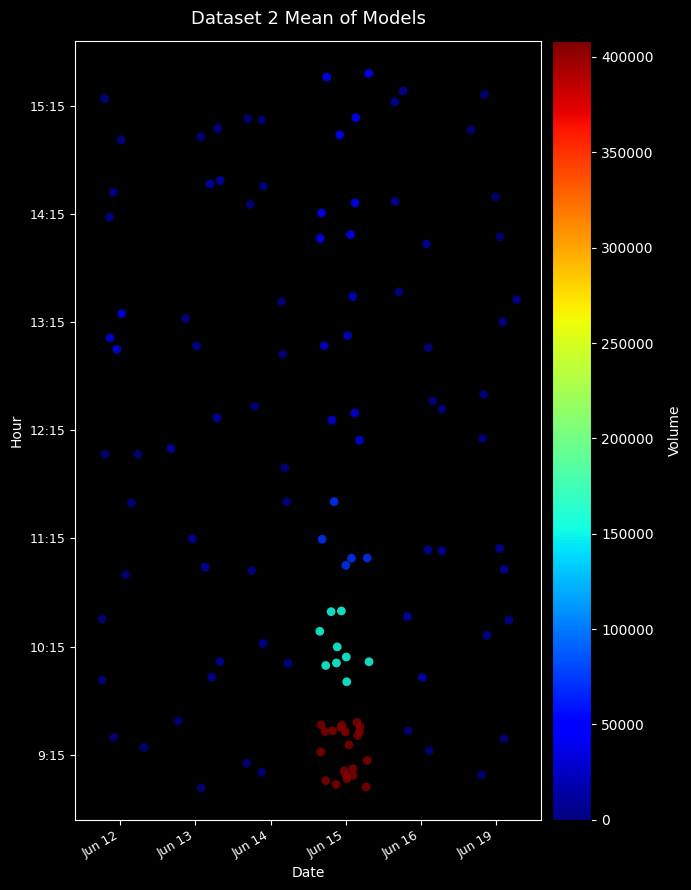

True or false: the data shows 0.0 at Jun 13.

False